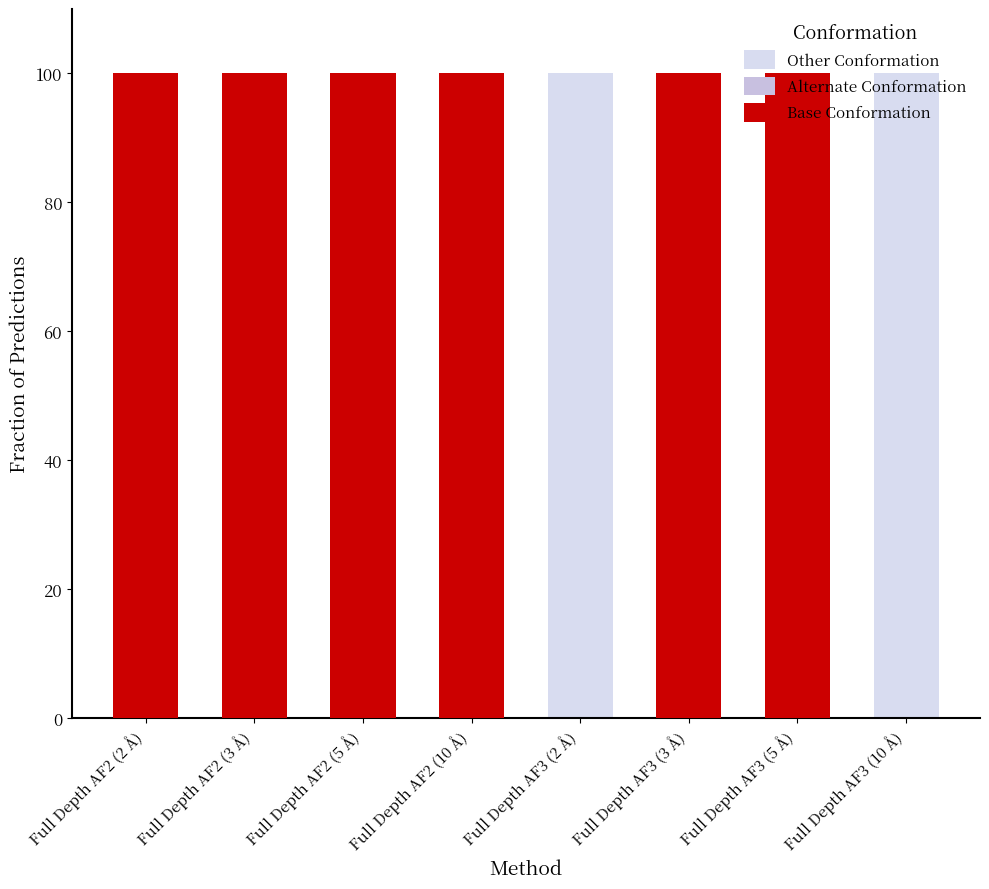

Is it true that Alternate Conformation equals 0 at Full Depth AF2 (10 Å)?

True